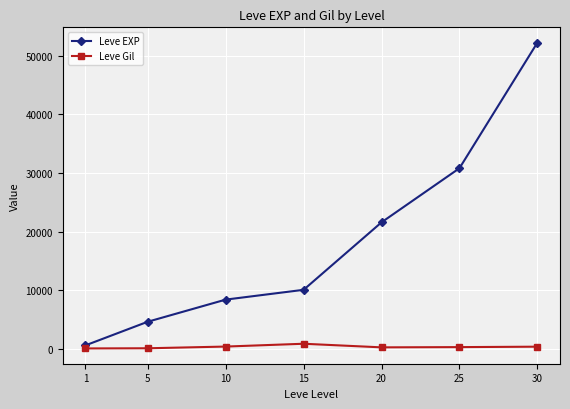

Which series has the largest total across all categories?

Leve EXP